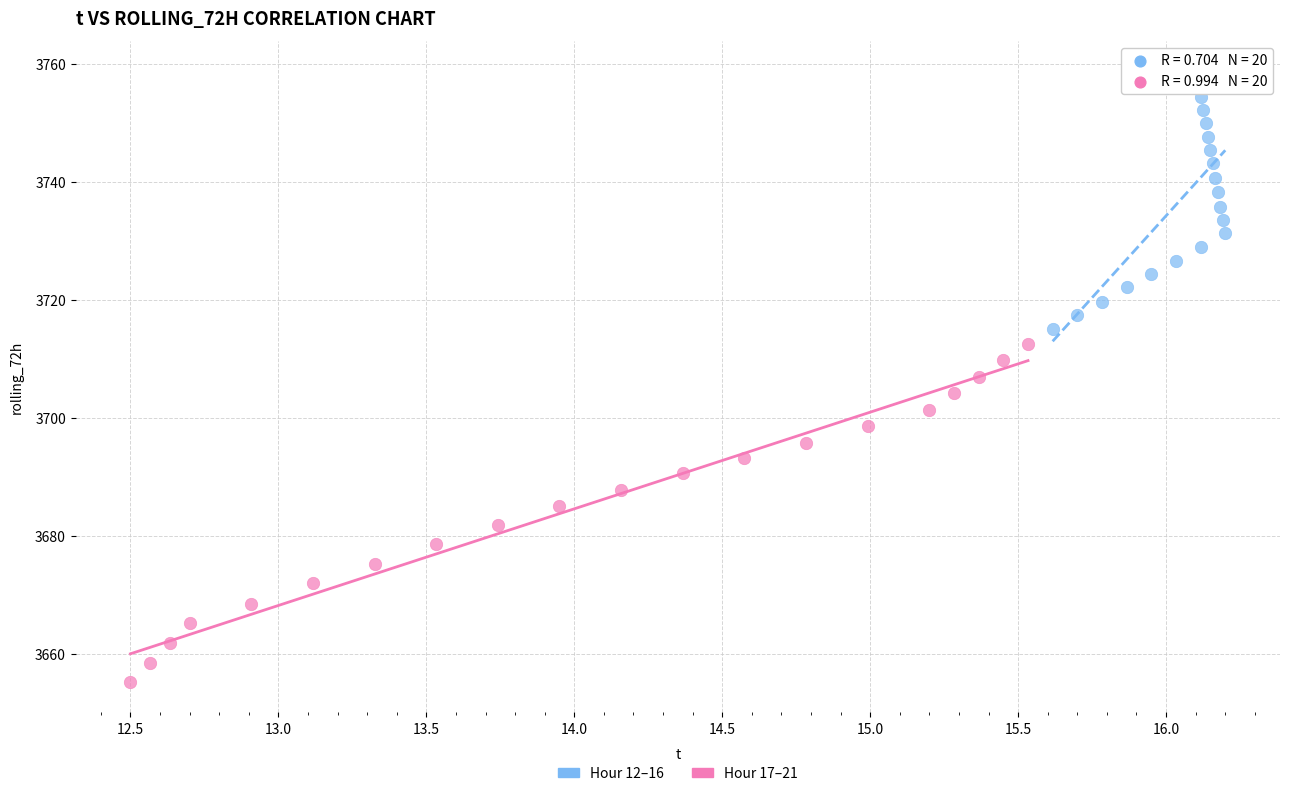

What are all the series names shown in the legend?

Hour 12–16, Hour 17–21